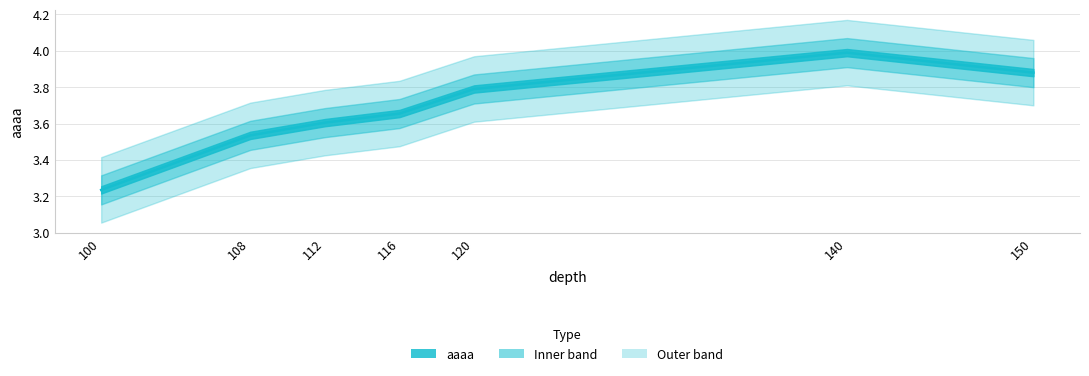

Approximately how many times larger is the value at 112 compared to 140?

0.9